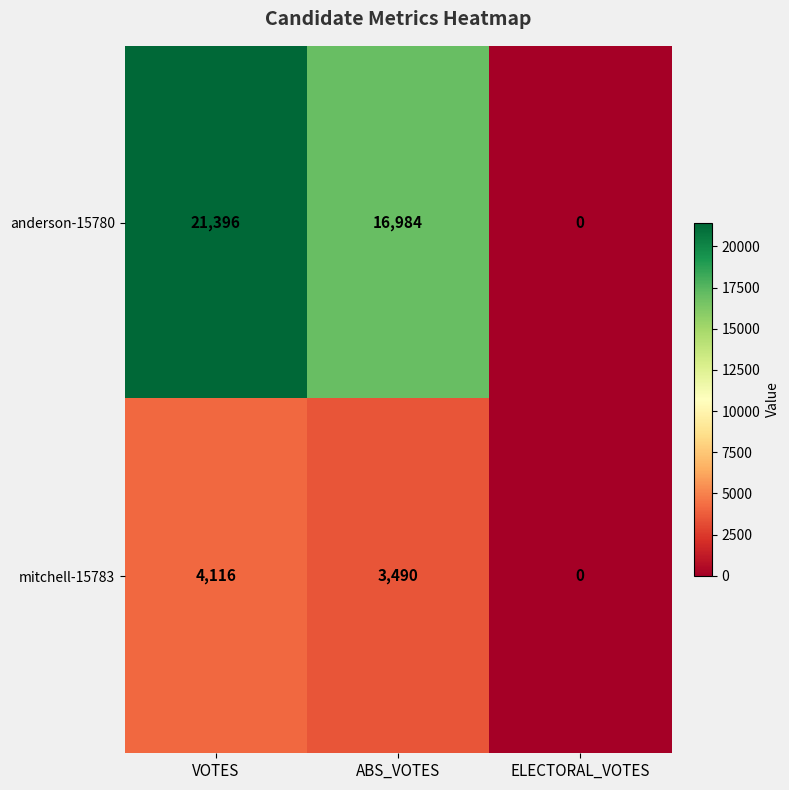

What is the difference between the mitchell-15783 values at VOTES and ABS_VOTES?

626